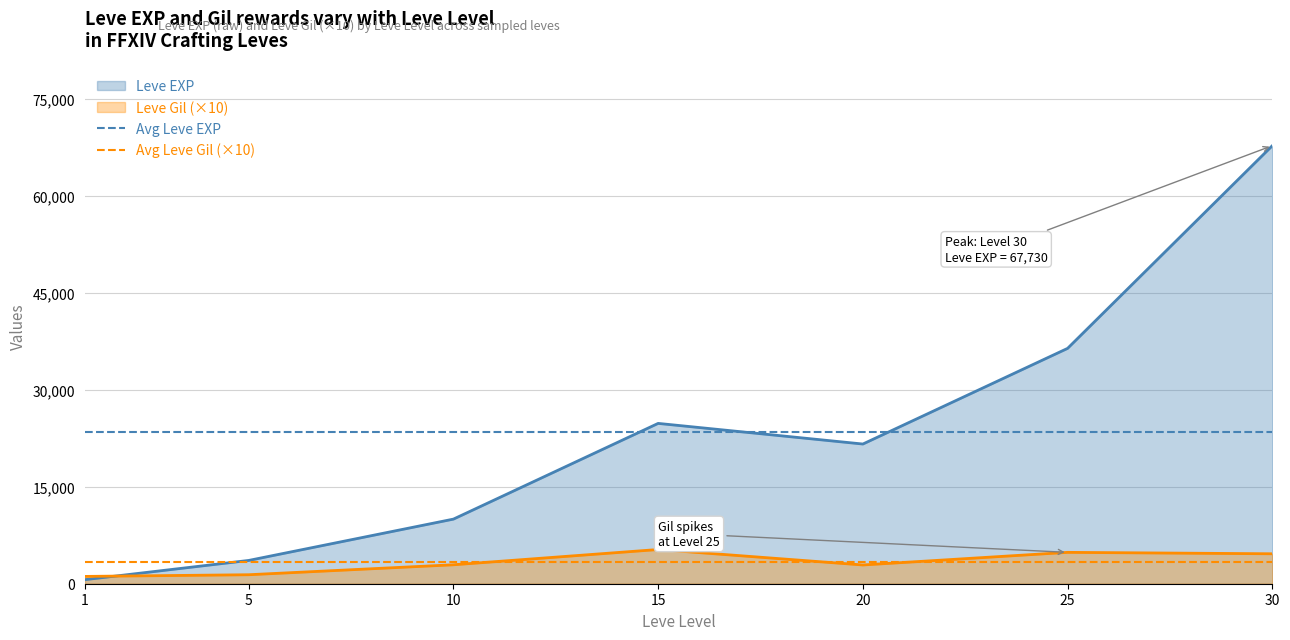

How many lines are shown in the chart?

2